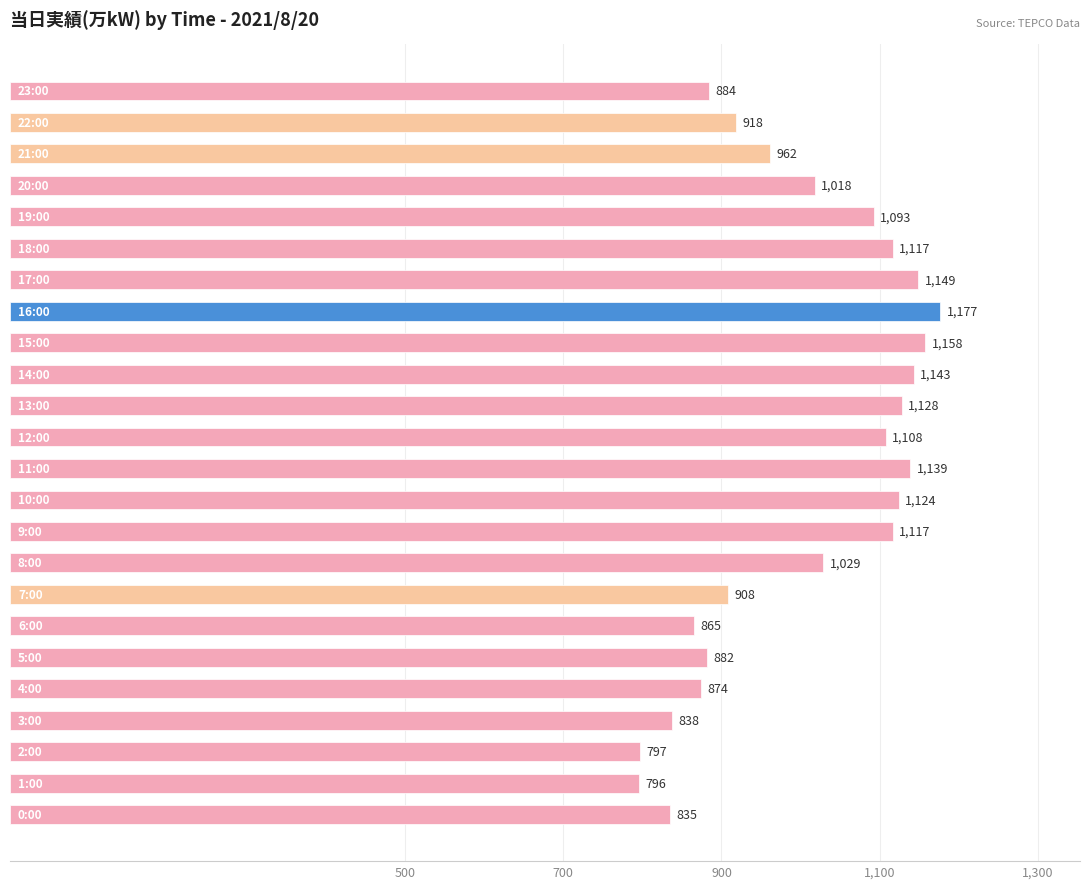

What is the minimum value shown in the chart?

796